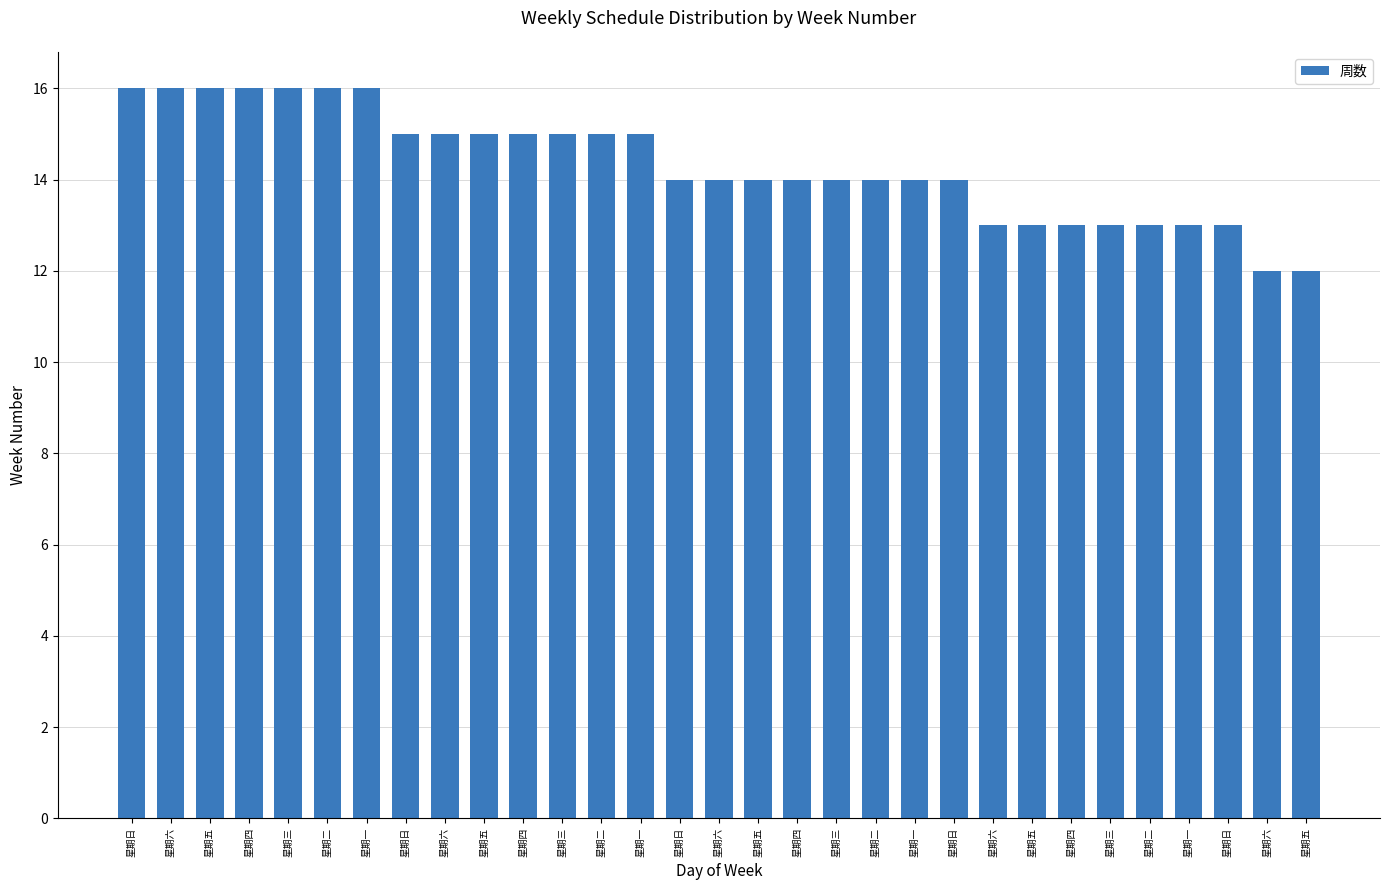

Reading left to right, what are all the values shown in this chart?

星期日=16	星期六=16	星期五=16	星期四=16	星期三=16	星期二=16	星期一=16	星期日=15	星期六=15	星期五=15	星期四=15	星期三=15	星期二=15	星期一=15	星期日=14	星期六=14	星期五=14	星期四=14	星期三=14	星期二=14	星期一=14	星期日=14	星期六=13	星期五=13	星期四=13	星期三=13	星期二=13	星期一=13	星期日=13	星期六=12	星期五=12